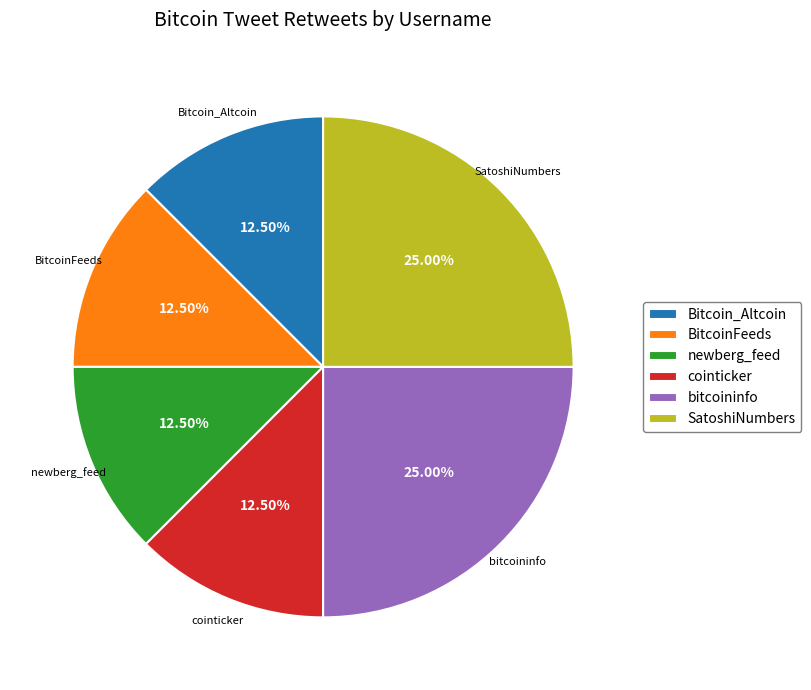

To the nearest percent, what is the average slice percentage?

17%